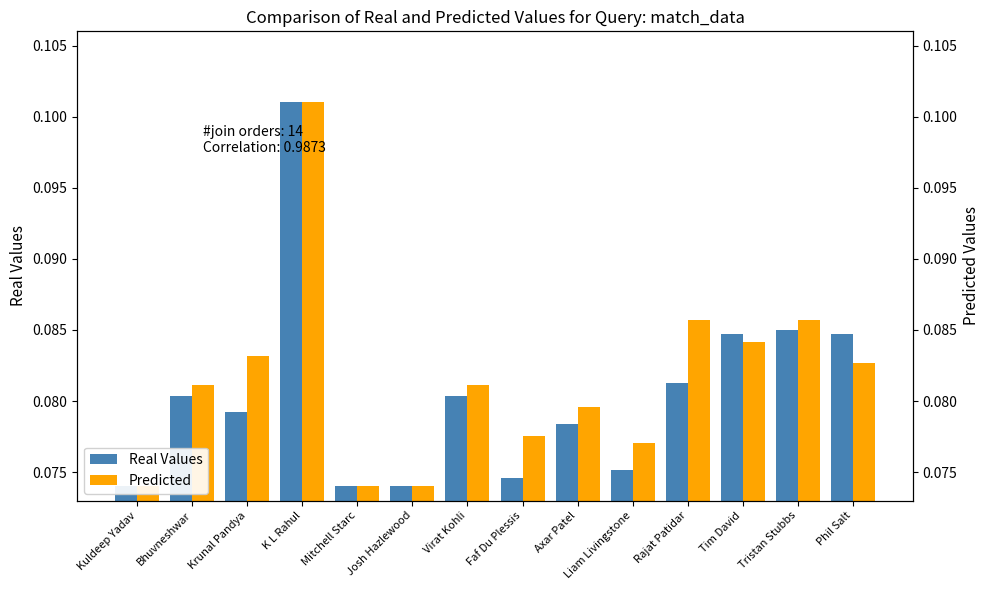

What position from the left is Kuldeep Yadav?

1